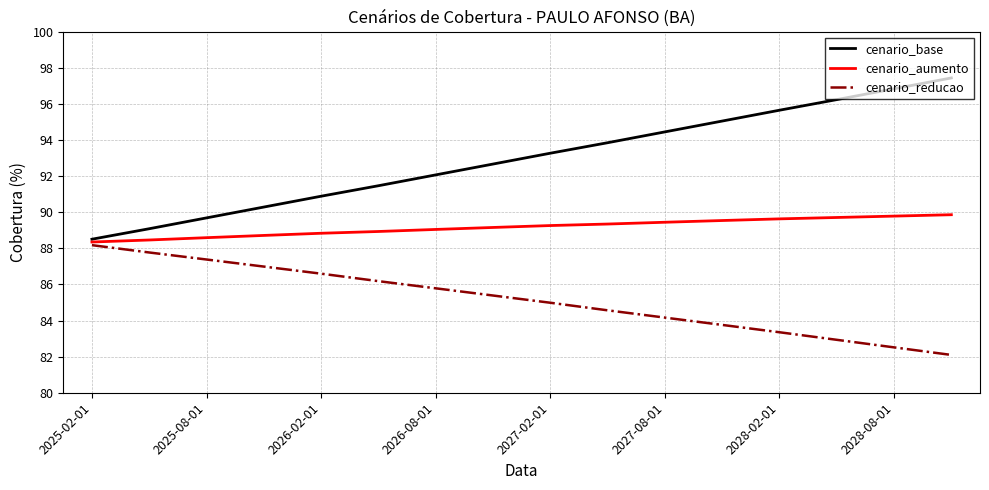

What is the difference between the second highest and second lowest values in the cenario_aumento series?

1.3